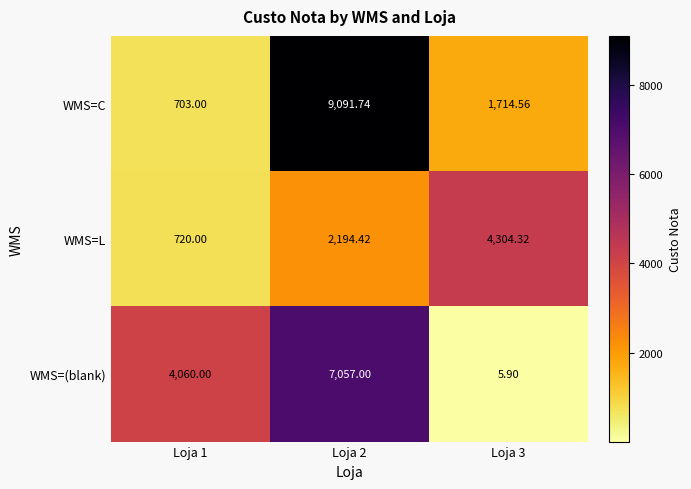

Rank the series at Loja 1 from lowest to highest value.

WMS=C, WMS=L, WMS=(blank)